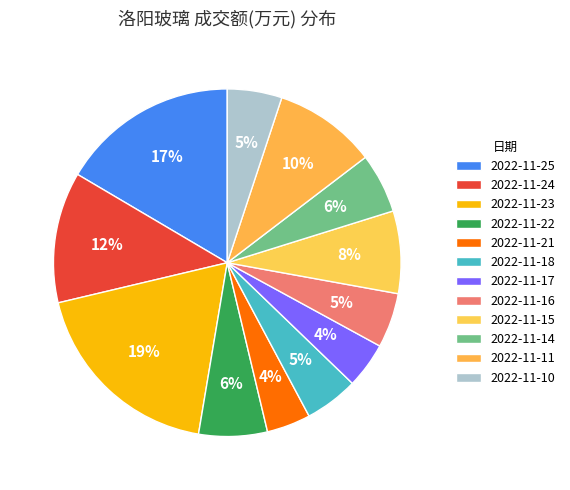

To the nearest percent, what is the combined percentage of 2022-11-24 and 2022-11-15?

20%